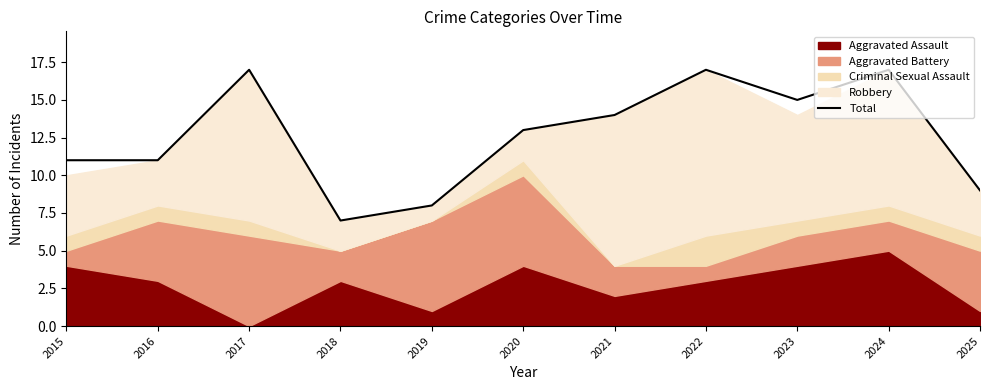

Reading left to right, extract all data points from this chart.

2015=11	2016=11	2017=17	2018=7	2019=8	2020=13	2021=14	2022=17	2023=15	2024=17	2025=9